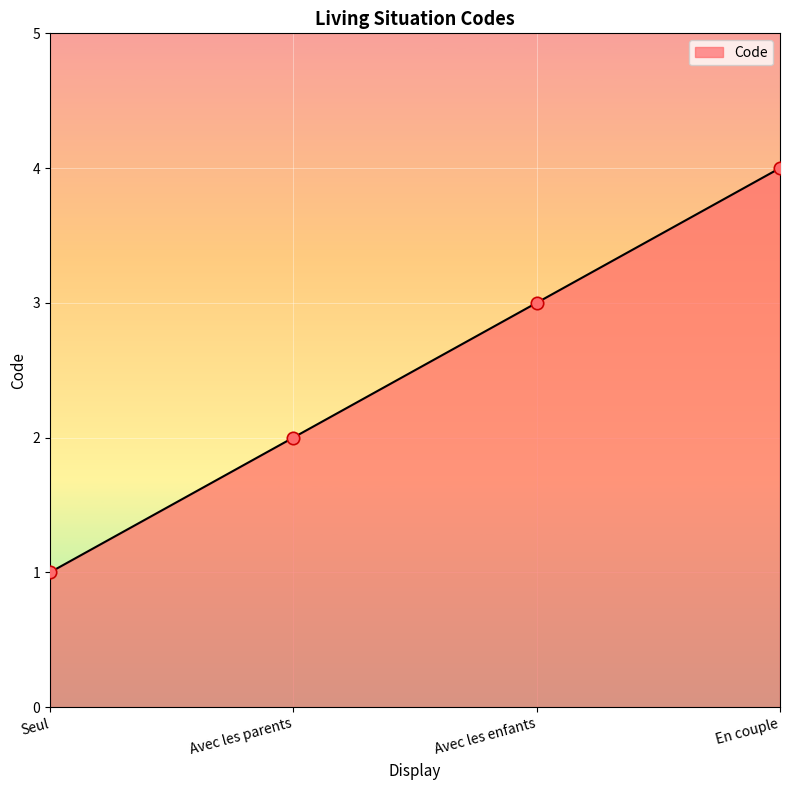

What is the ratio of the value at En couple to the value at Seul?

4.0